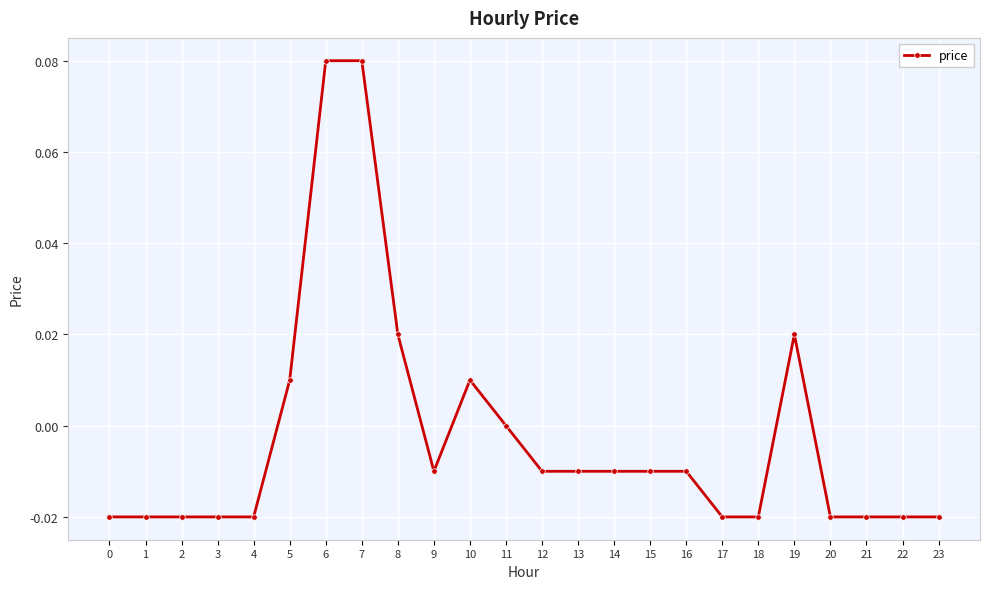

At which label does the data first exceed 0?

5